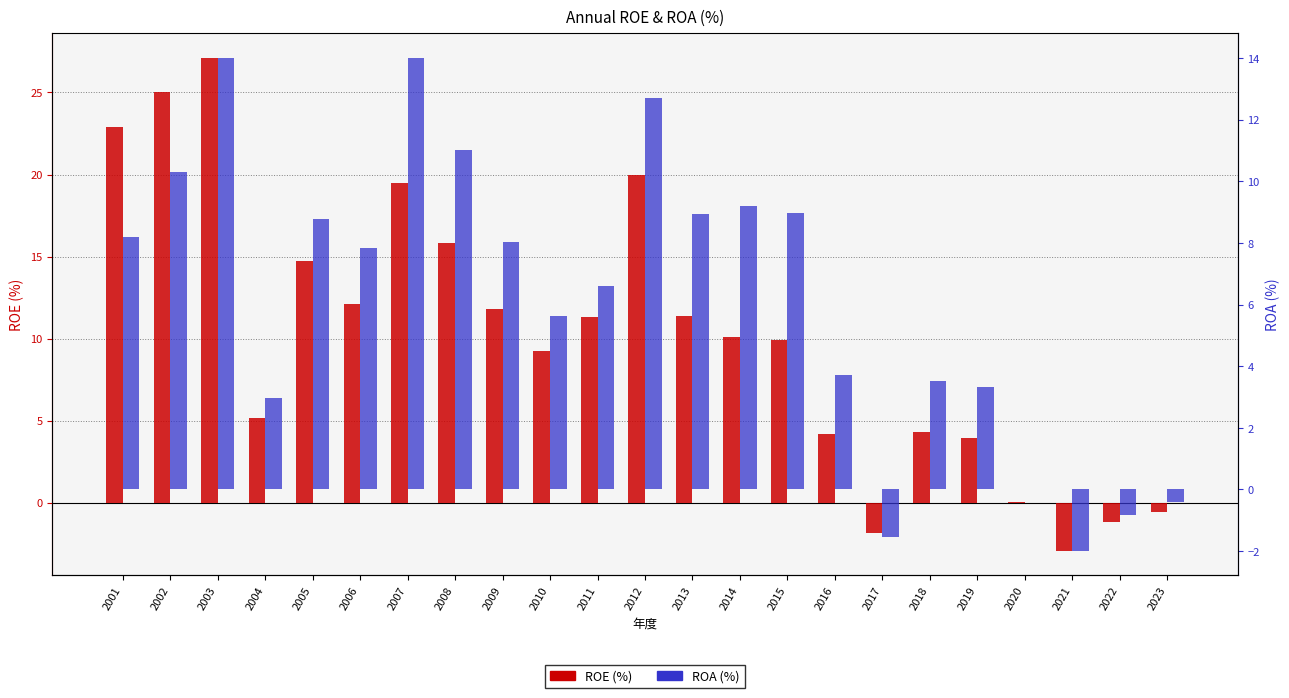

At which category is the sum across all series the highest?

2003